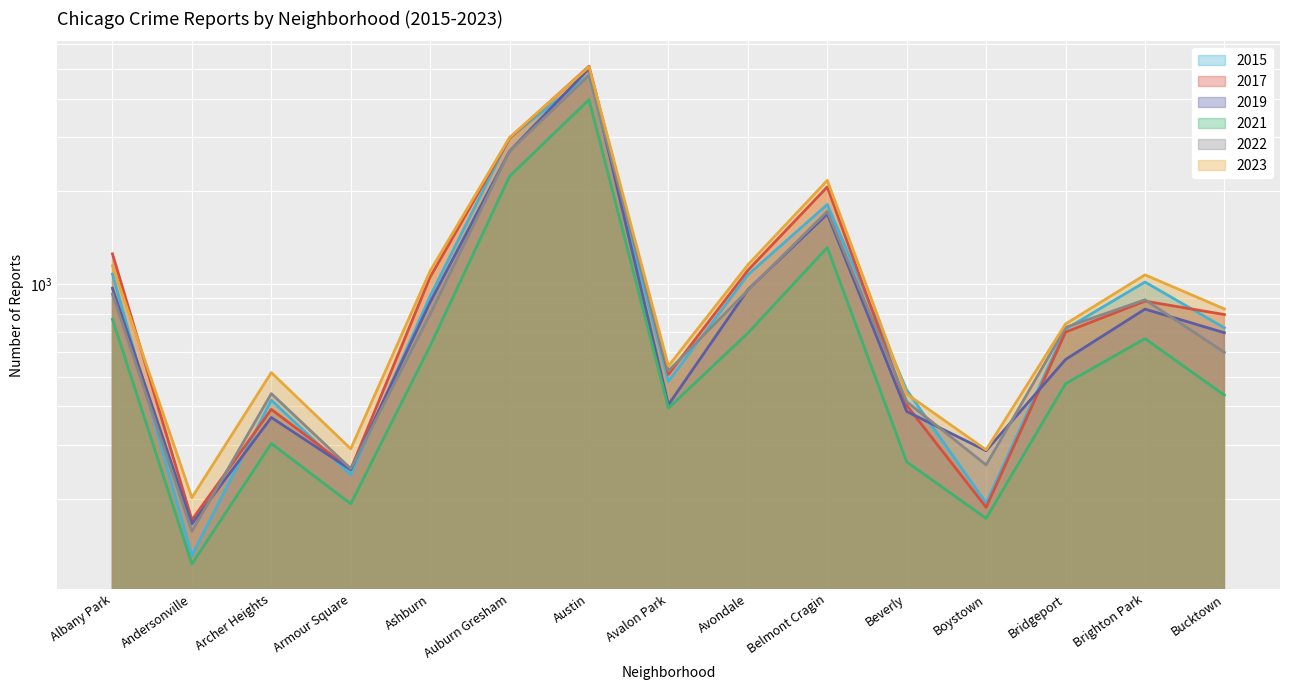

What is the label of the 10th point from the right?

Auburn Gresham